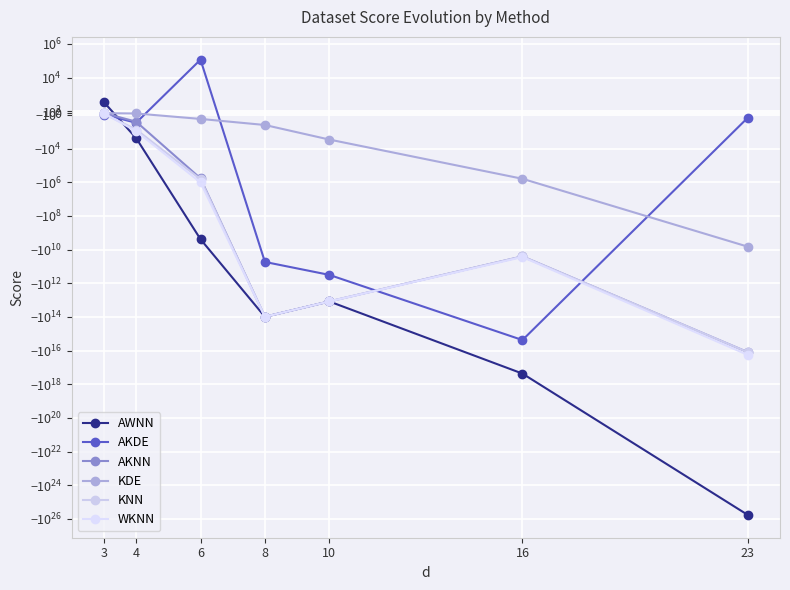

True or false: KNN and WKNN cross at least once.

True